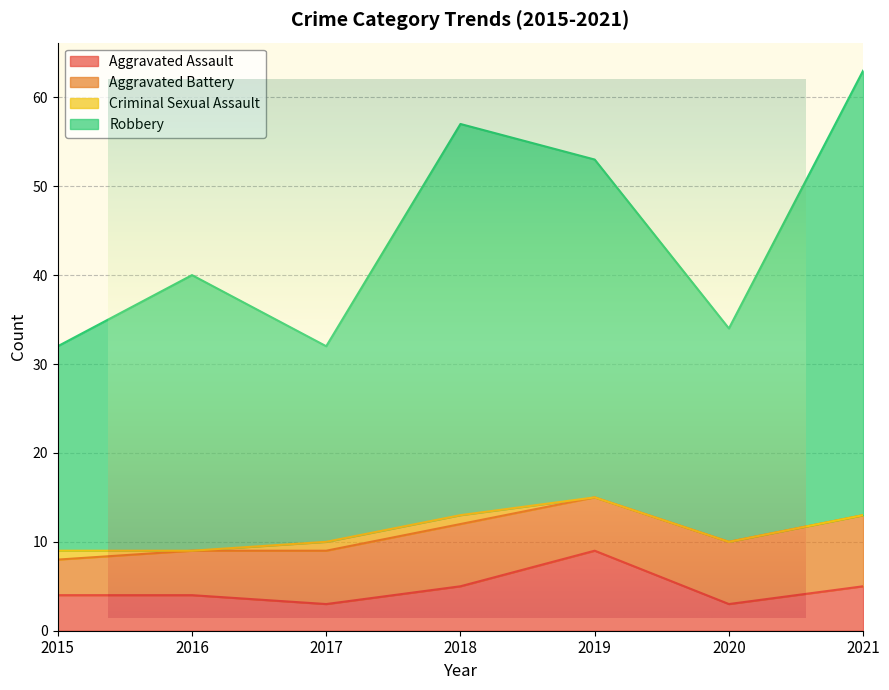

At which label does Aggravated Assault reach its minimum?

2017